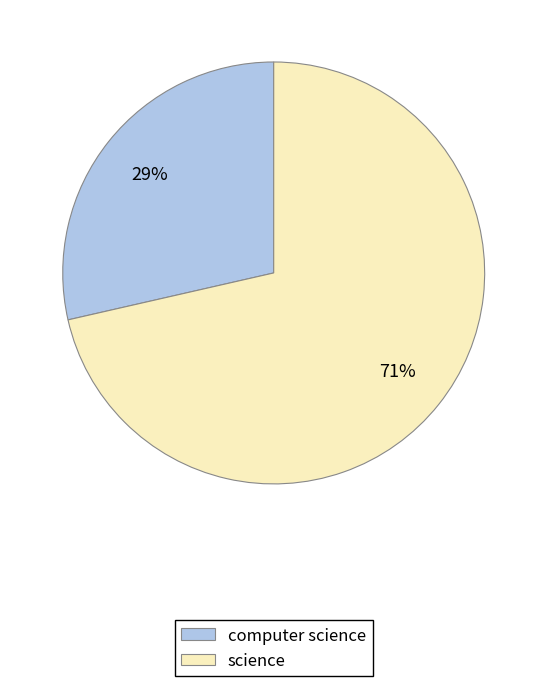

True or false: science accounts for 66% of the total.

False